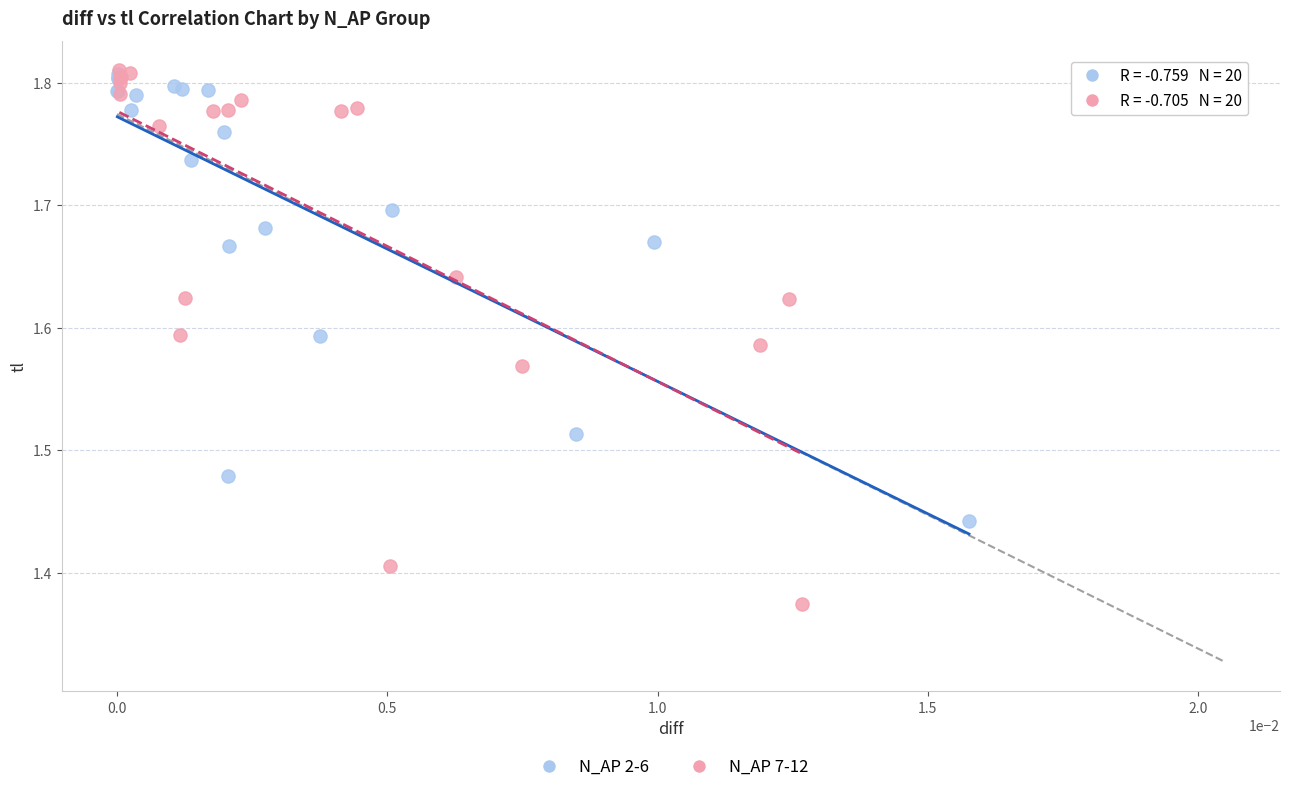

Which series has the widest spread of Y values?

N_AP 7-12